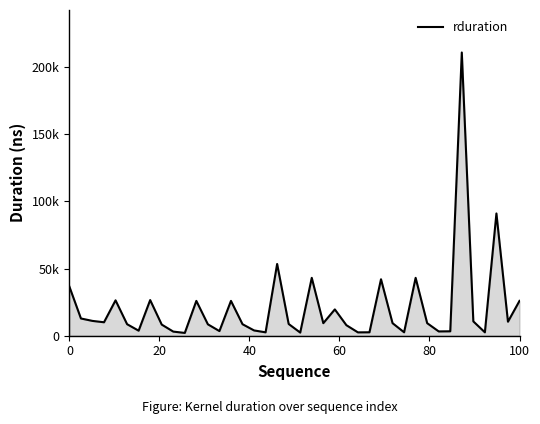

Does the chart have visible grid lines?

No